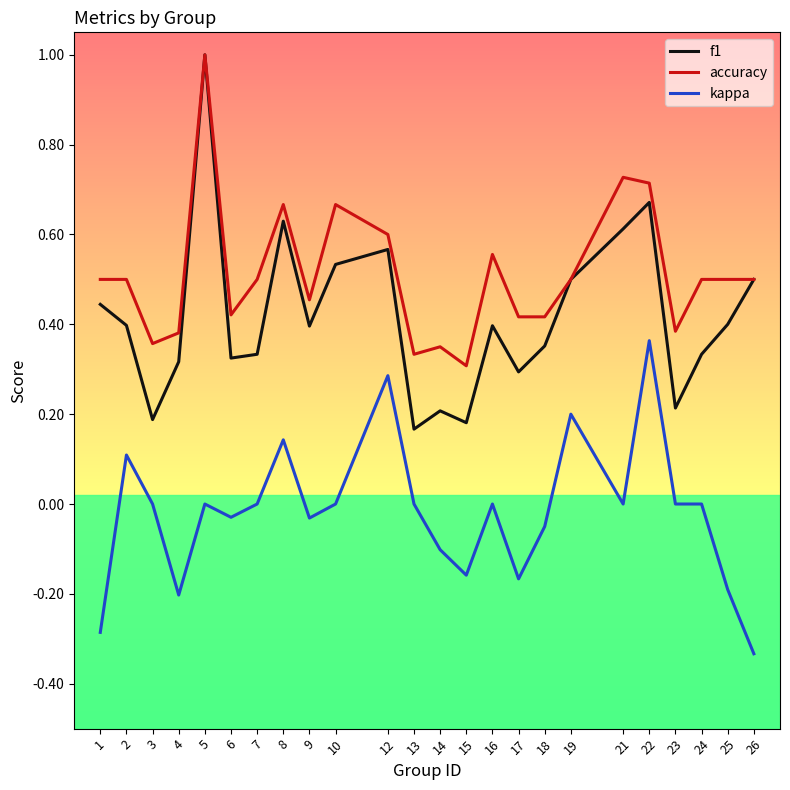

Which category has the highest value in the kappa series?

22